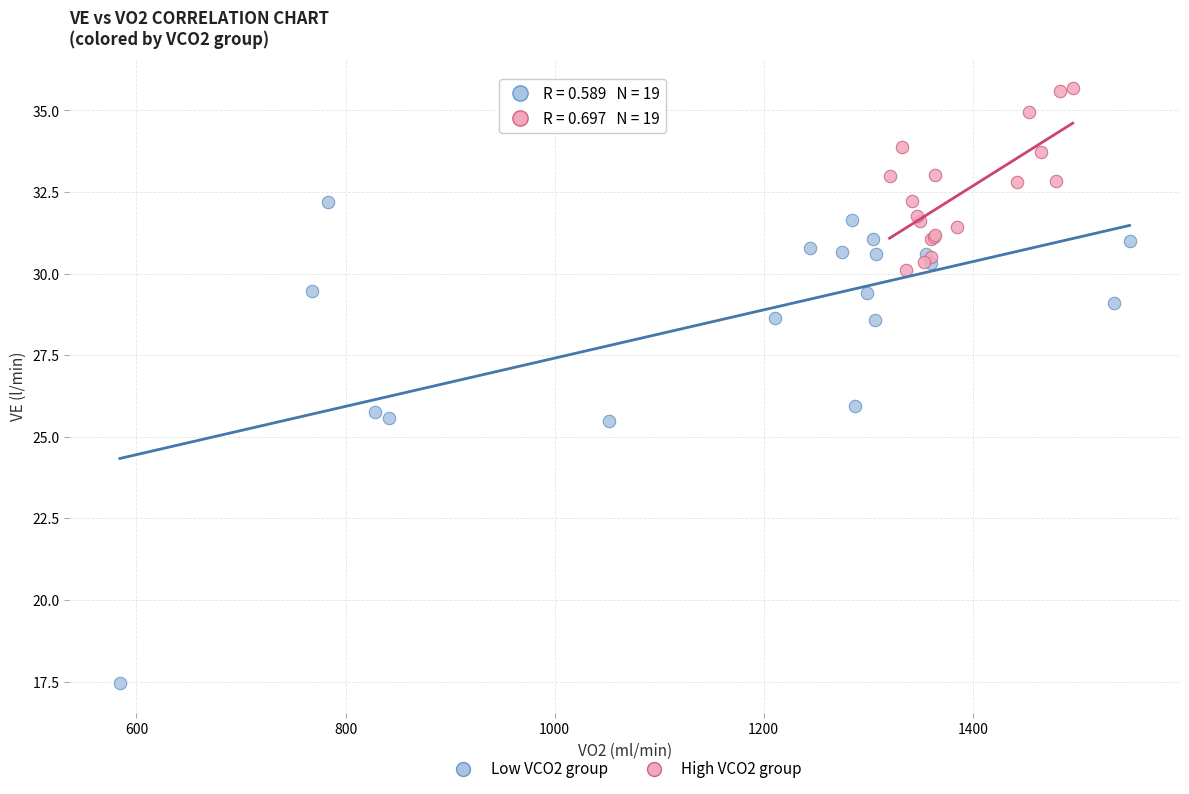

Which series contains the highest Y value?

High VCO2 group